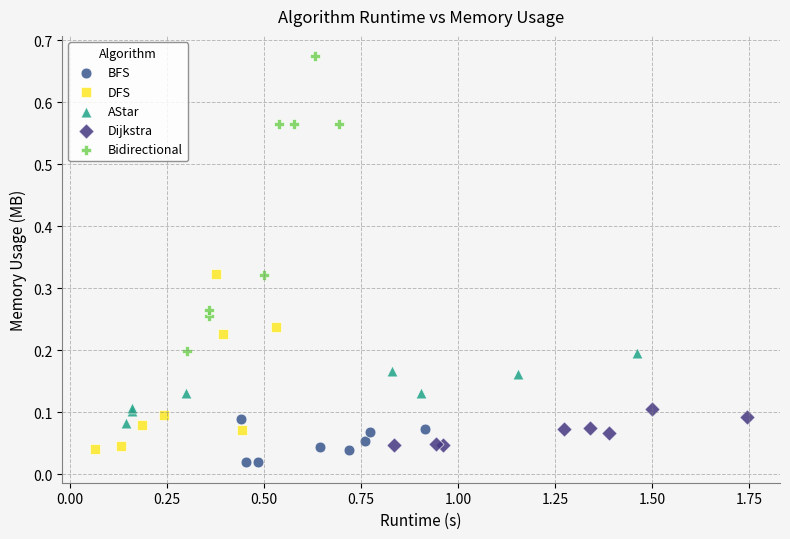

Which series contains the highest Y value?

Bidirectional